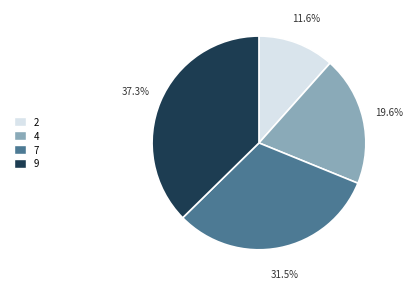

What is the largest slice in the pie chart?

9